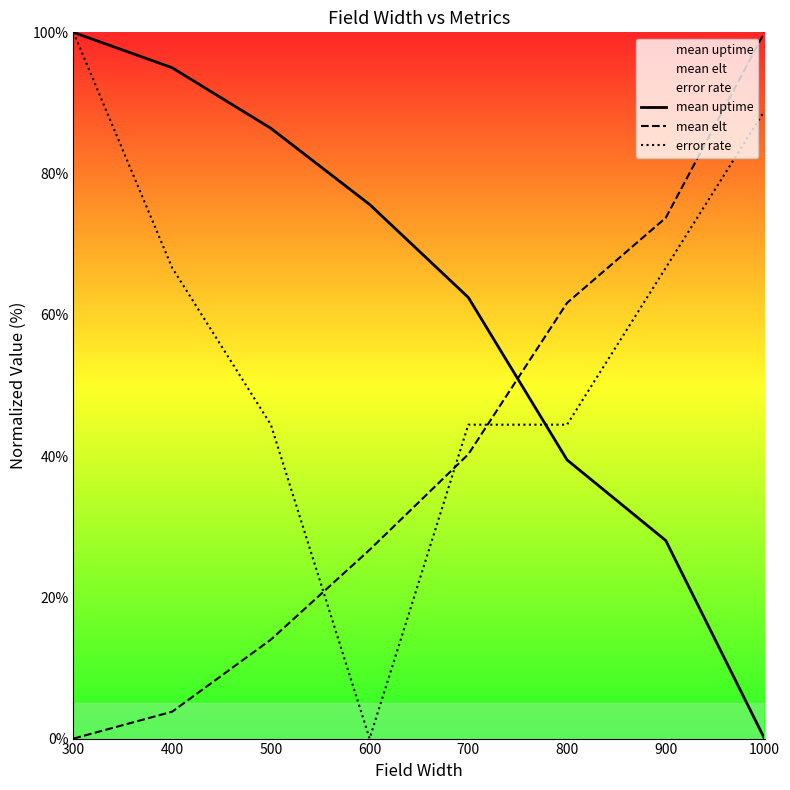

In error rate, how many points are lower than both neighbors (excluding endpoints)?

1